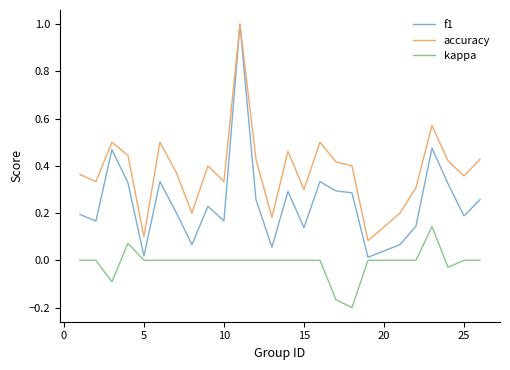

True or false: kappa has more than 0 points higher than both neighbors.

True